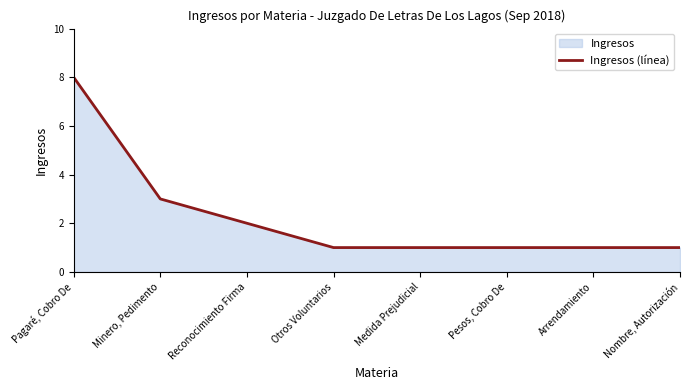

Does the chart display data point markers on the line(s)?

No